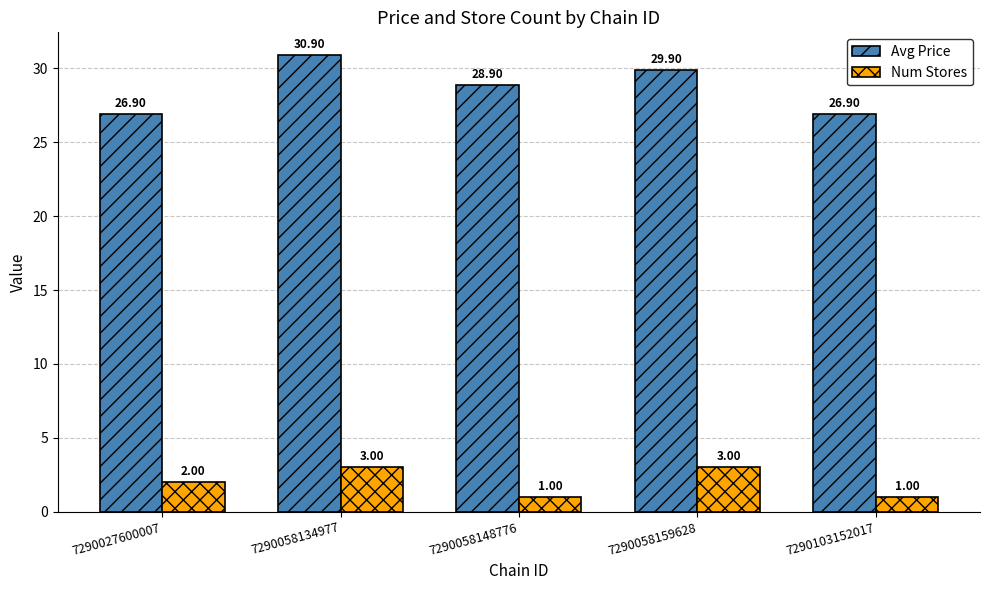

What is the smallest value displayed?

1.0